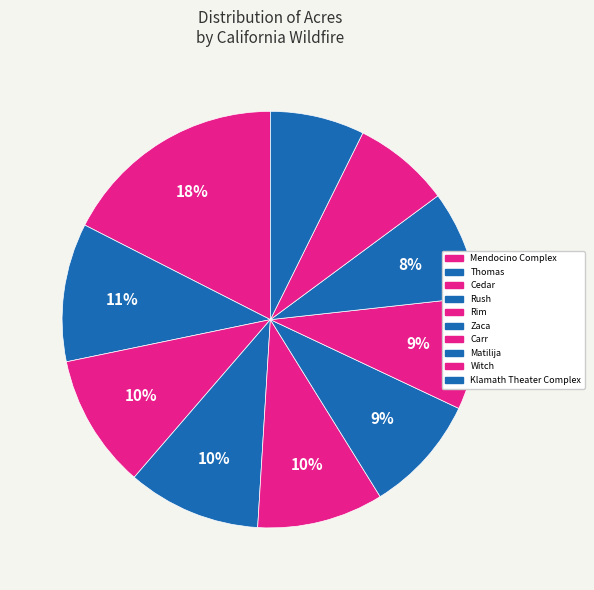

Approximately how many times larger is the value at Klamath Theater Complex compared to Matilija?

0.9